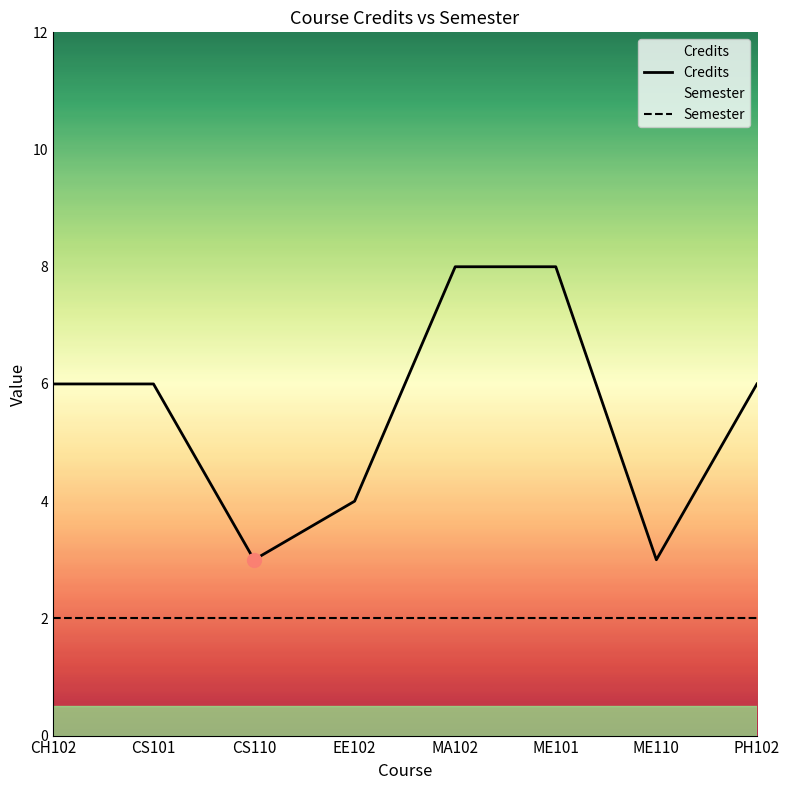

At how many categories does at least one series exceed 2?

8